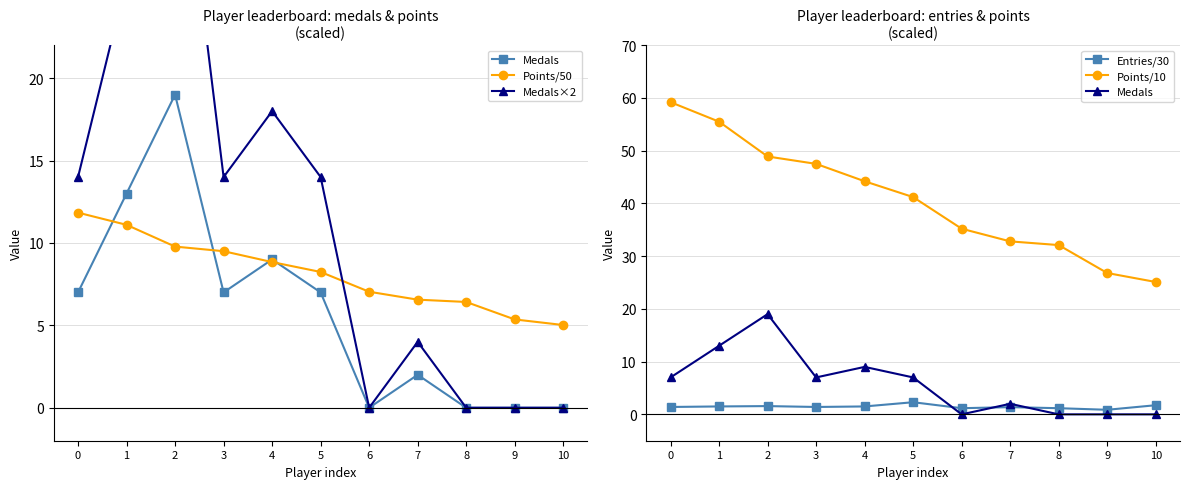

At which category does the chart reach its minimum across all series?

6